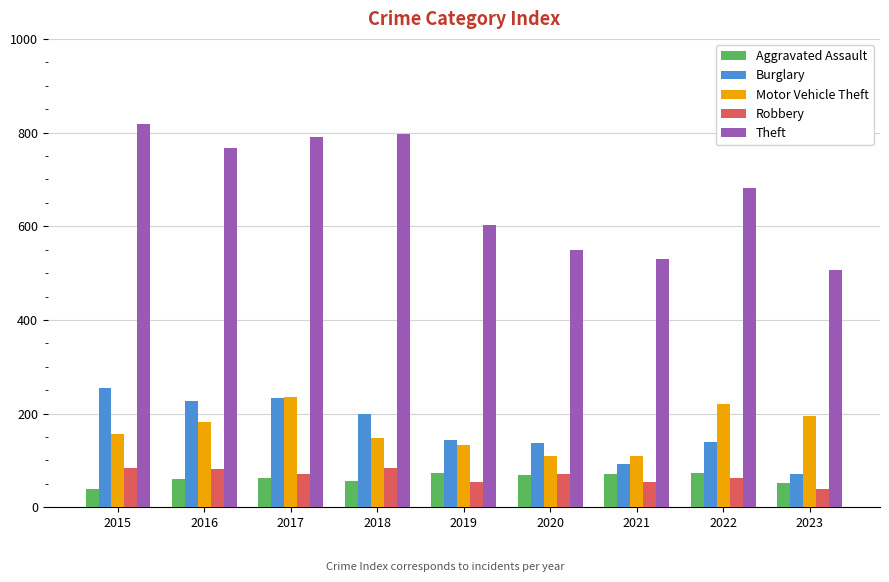

Count the number of categories in the chart.

9